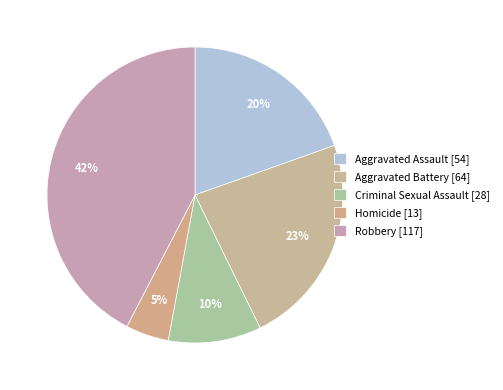

What percentage do Aggravated Battery and Robbery together represent?

65.6%